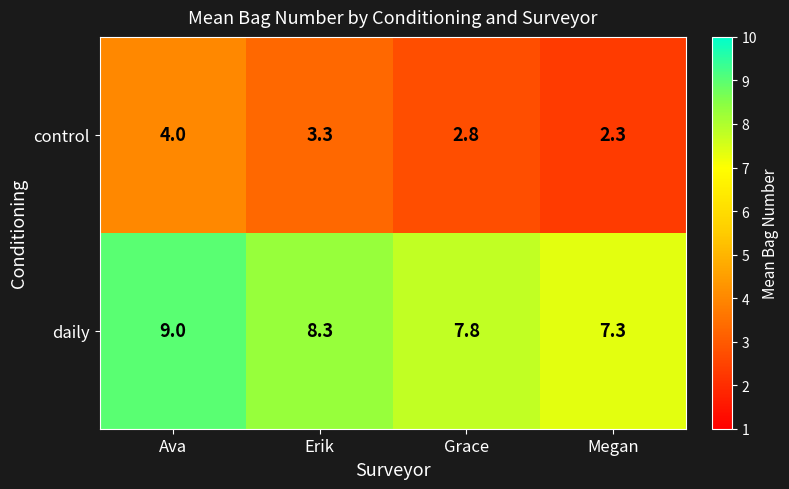

At how many categories does at least one series exceed 5?

4